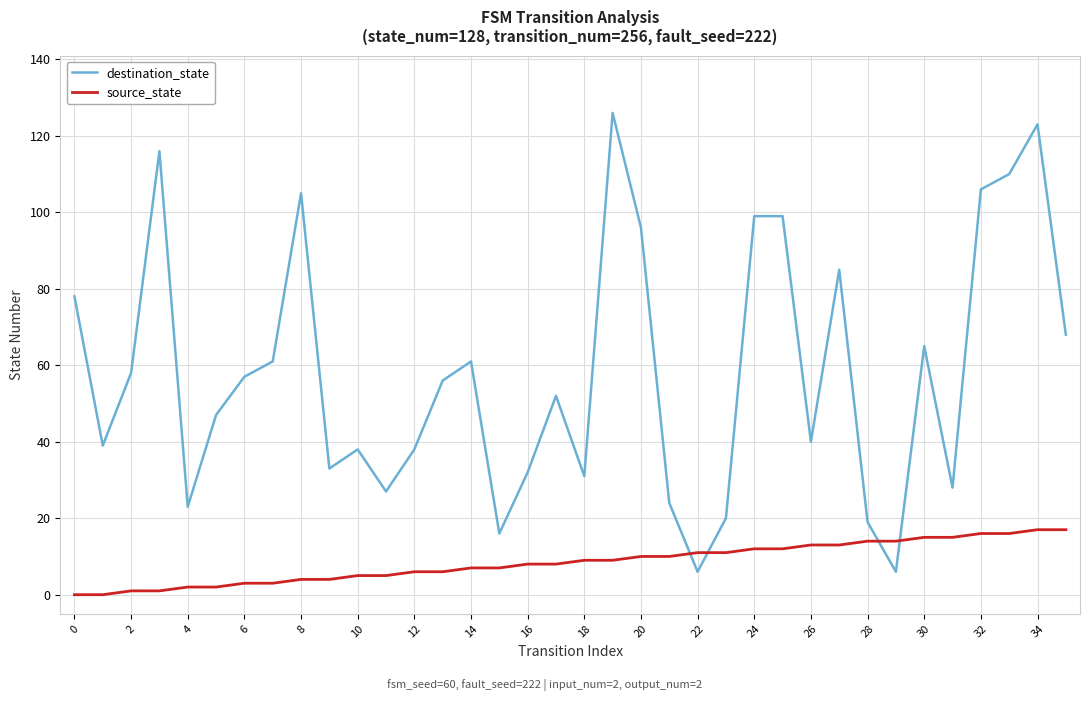

What is the greatest value displayed?

126